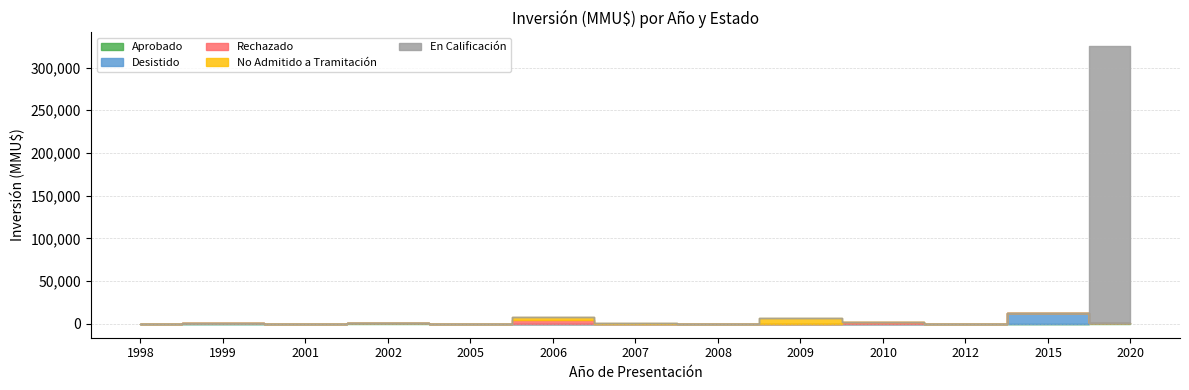

What are all the series names shown in the legend?

Aprobado, Desistido, Rechazado, No Admitido a Tramitación, En Calificación